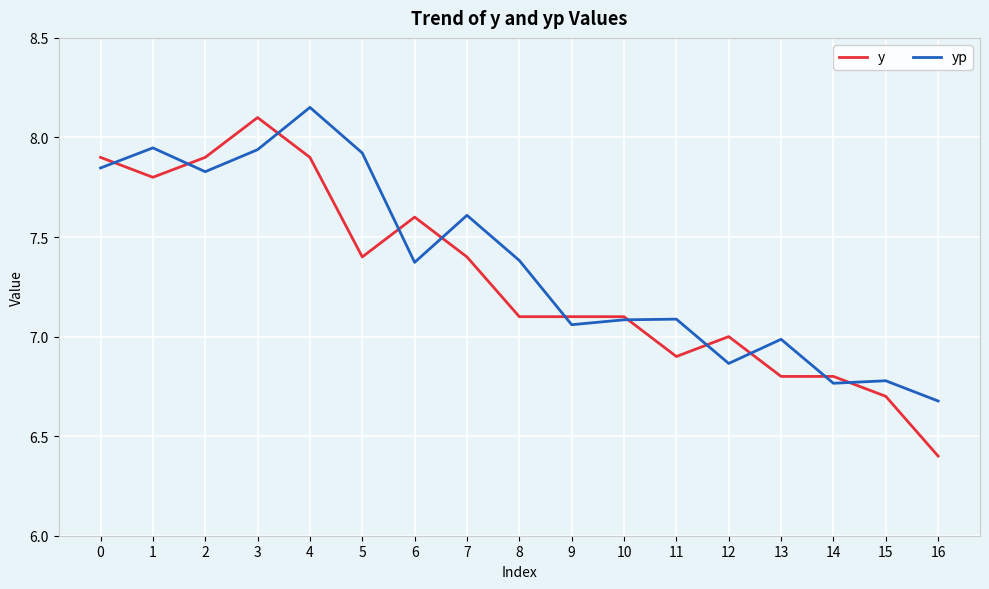

What is the spread (max minus min) of values at 5?

0.5